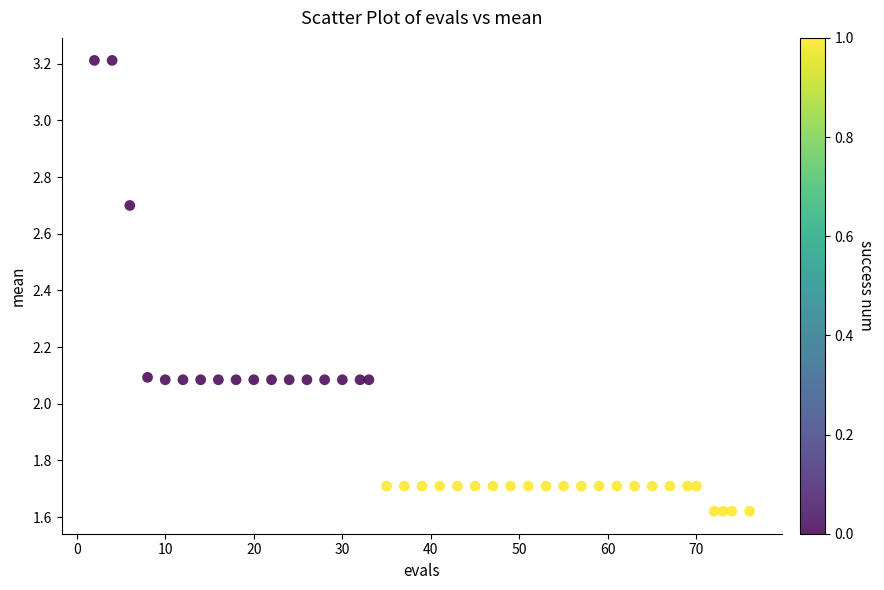

What is the range of X values (max minus min)?

74.0